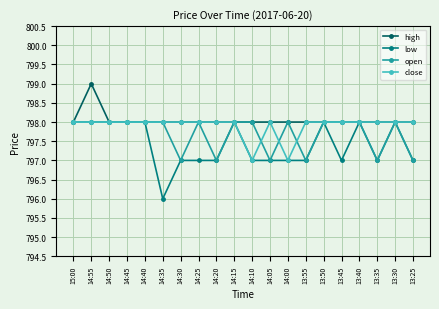

Between 14:25 and 13:50, which series saw the biggest shift?

low